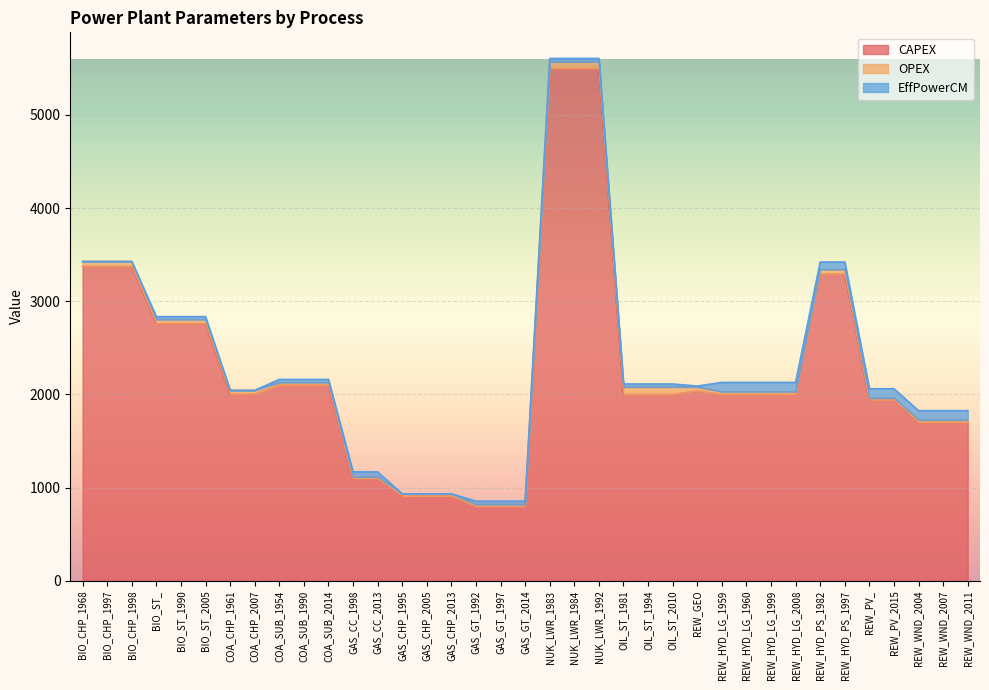

How many data points in OPEX are less than 29?

16